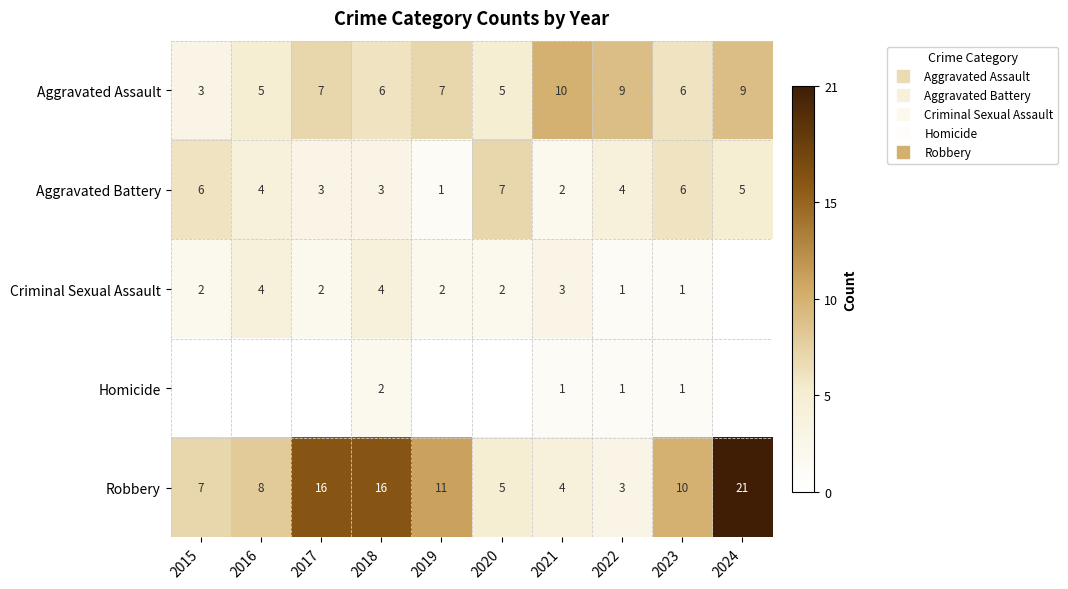

List the series in order of their overall mean, lowest first.

Homicide, Criminal Sexual Assault, Aggravated Battery, Aggravated Assault, Robbery